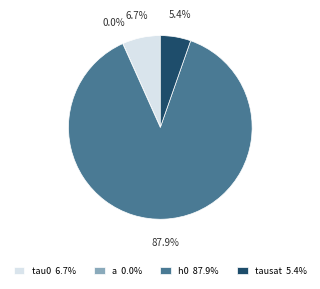

Which category has the biggest portion of the pie?

h0